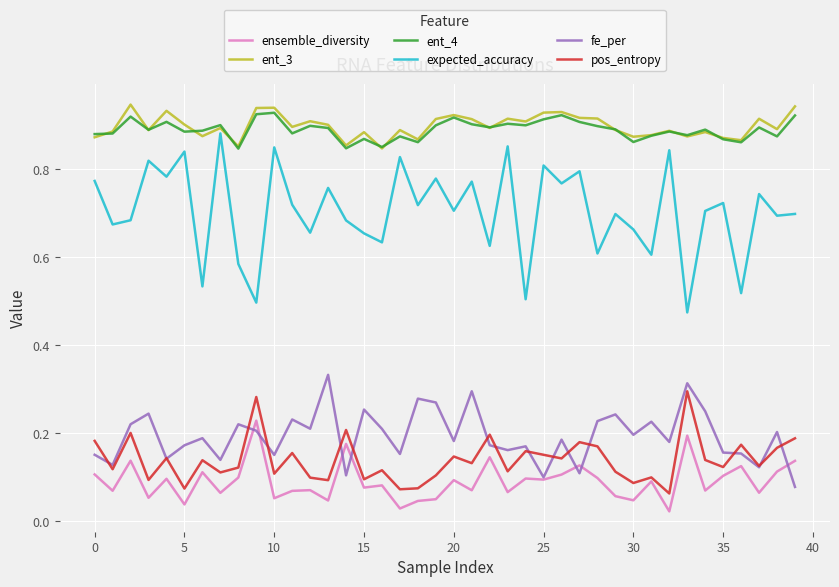

What are all the series names shown in the legend?

ensemble_diversity, ent_3, ent_4, expected_accuracy, fe_per, pos_entropy